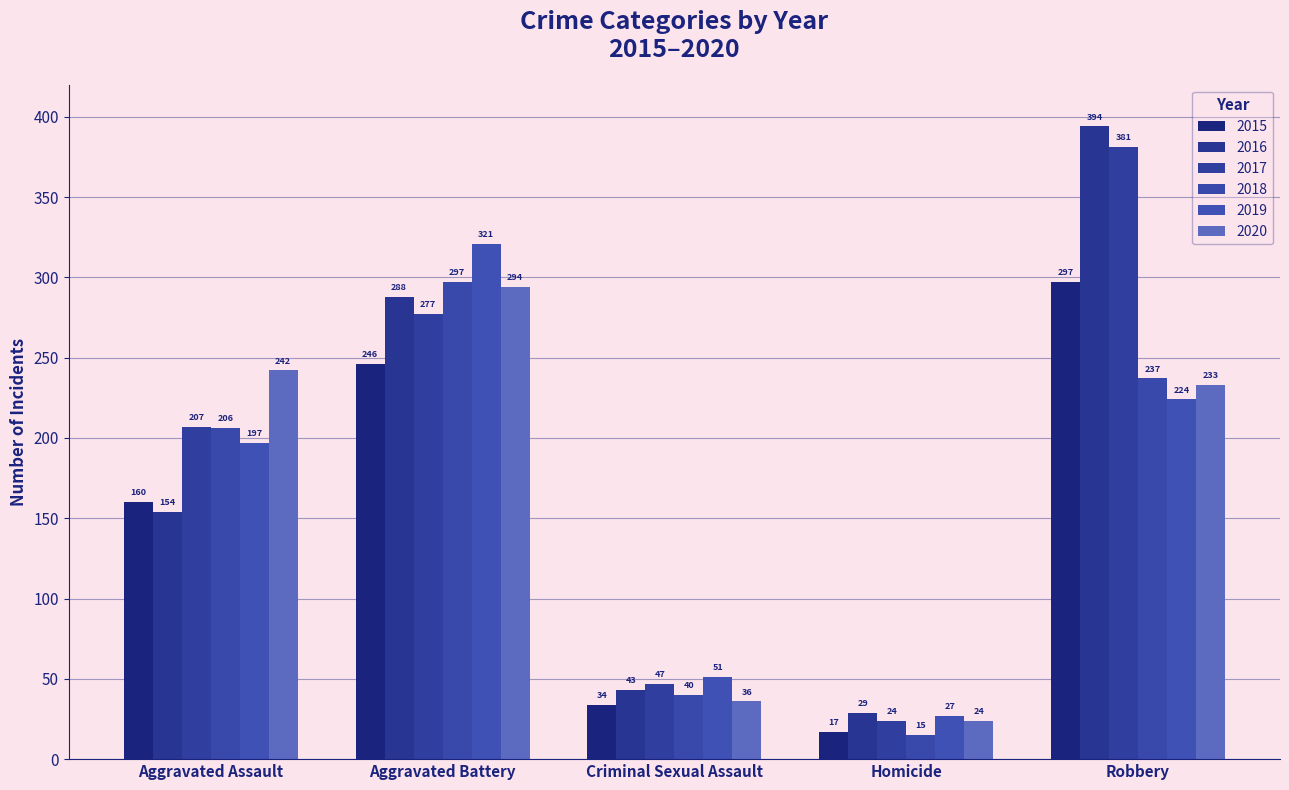

How many bars are there in total?

30